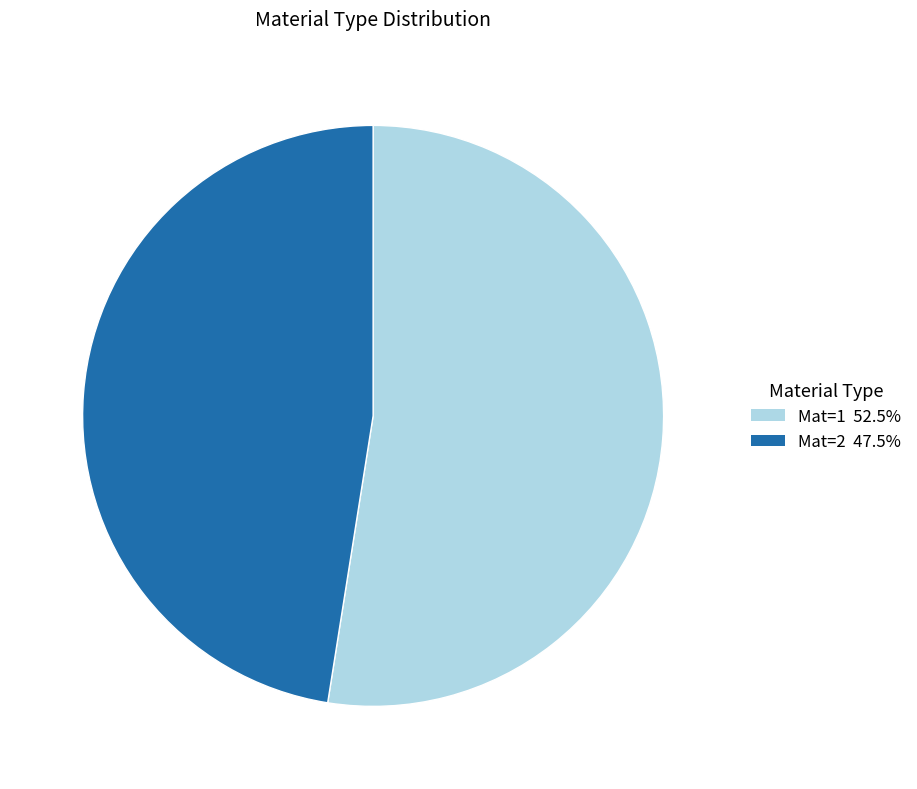

Does Mat=1 52.5% account for over 50% of the chart?

Yes